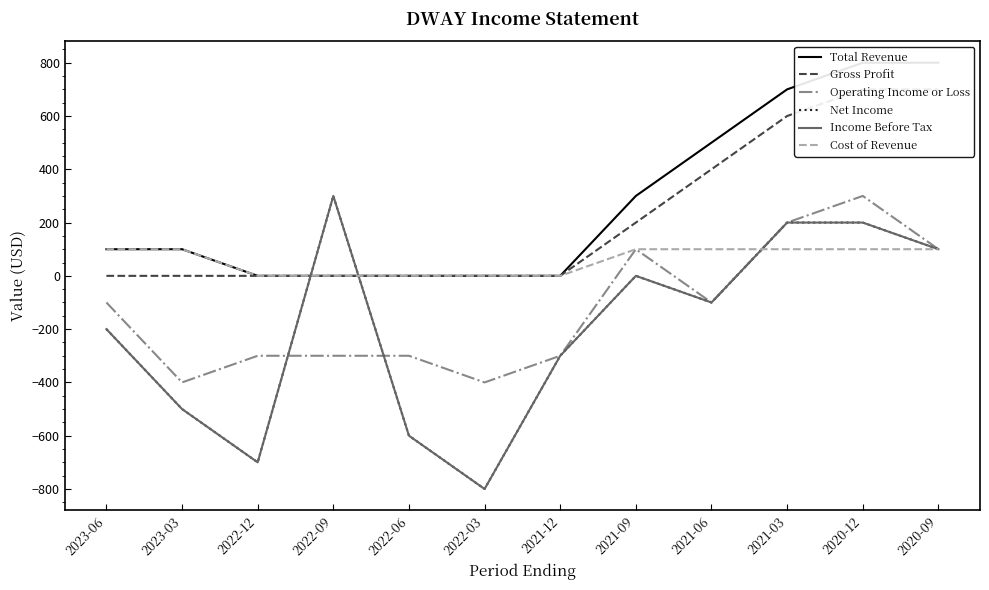

True or false: Total Revenue and Cost of Revenue cross at least once.

False